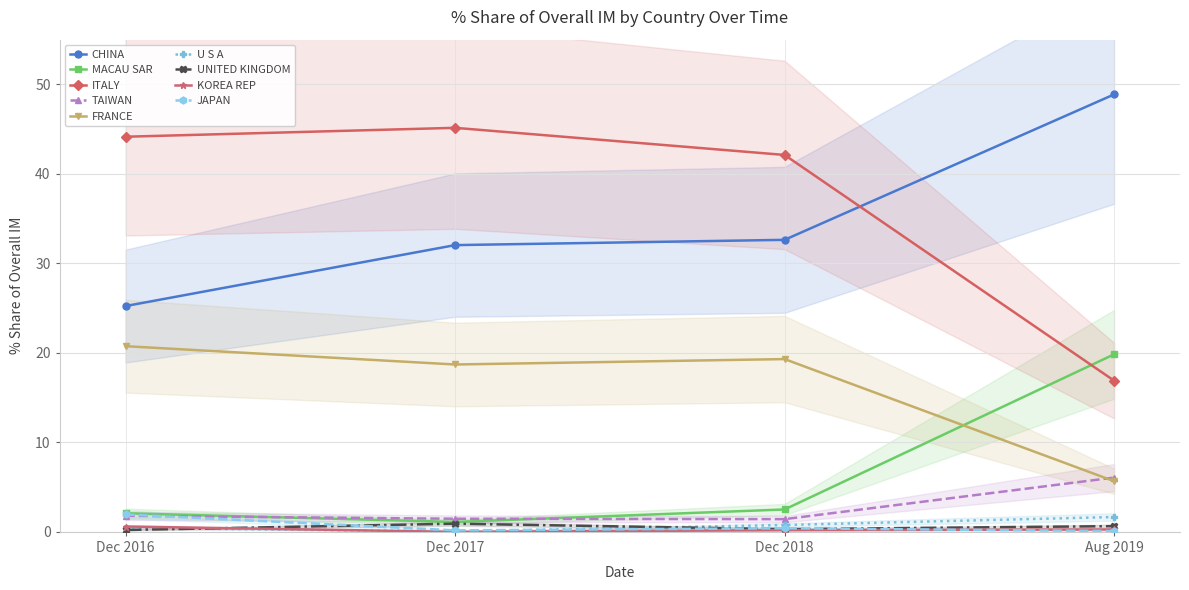

Is it true that 201908_% Share equals 84.3 at CHINA?

False